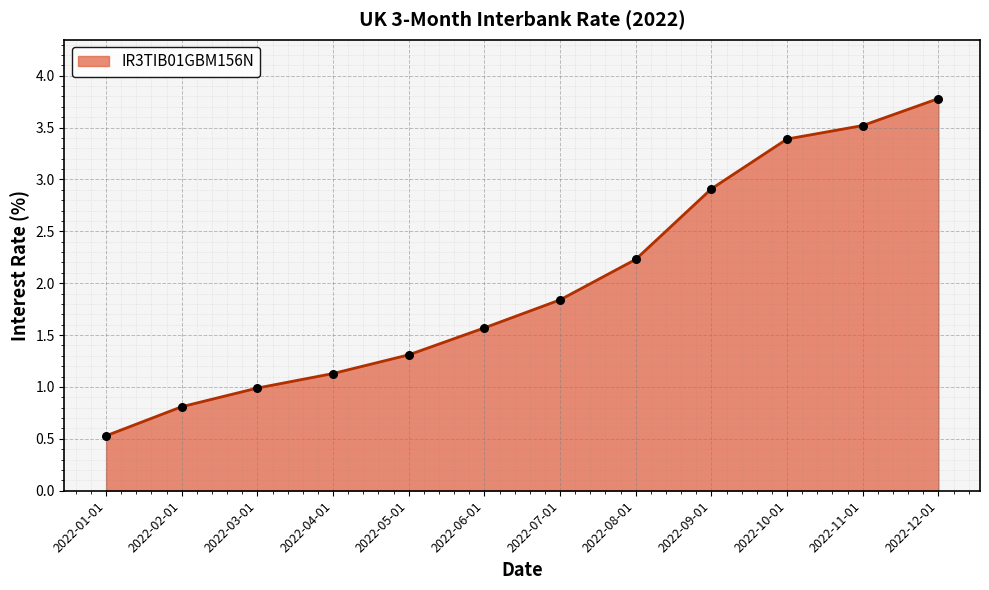

Which has a higher value, 2022-03-01 or 2022-12-01?

2022-12-01